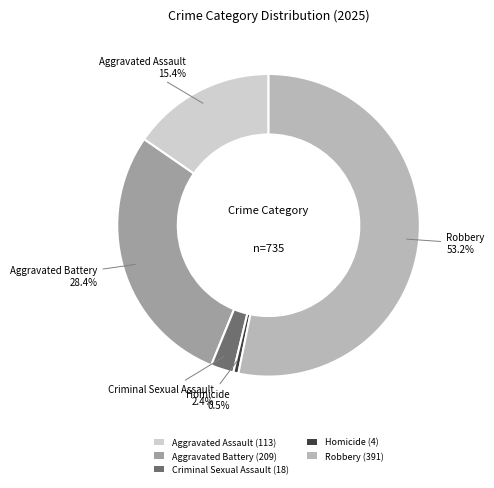

Is it true that Aggravated Assault is 23% of the pie?

False